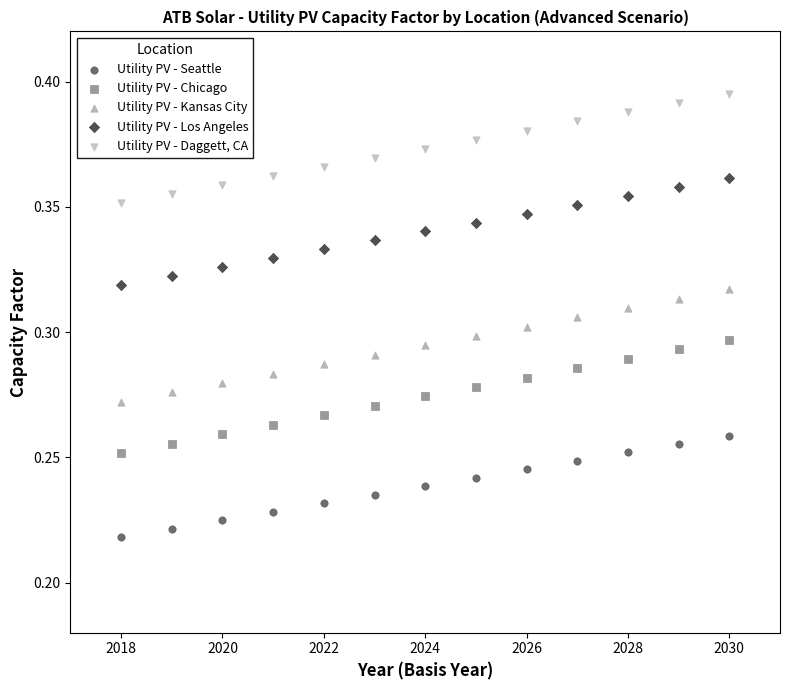

What are all the series names shown in the legend?

Utility PV - Seattle, Utility PV - Chicago, Utility PV - Kansas City, Utility PV - Los Angeles, Utility PV - Daggett, CA